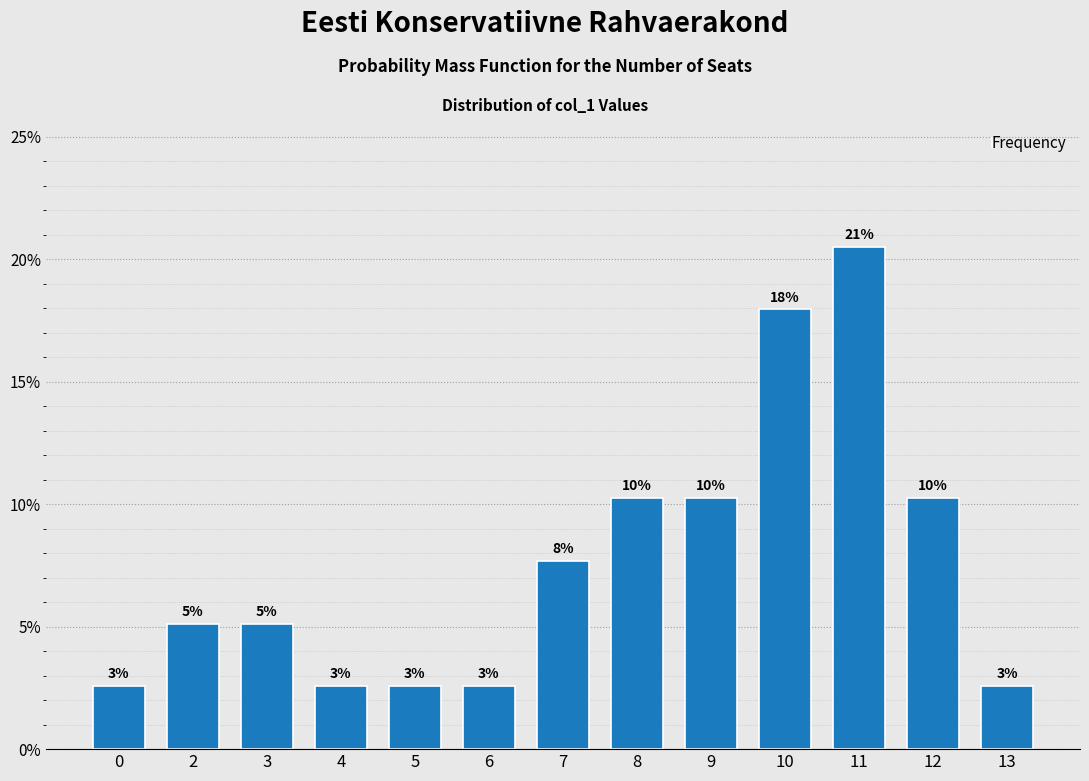

Are the bars horizontal?

No